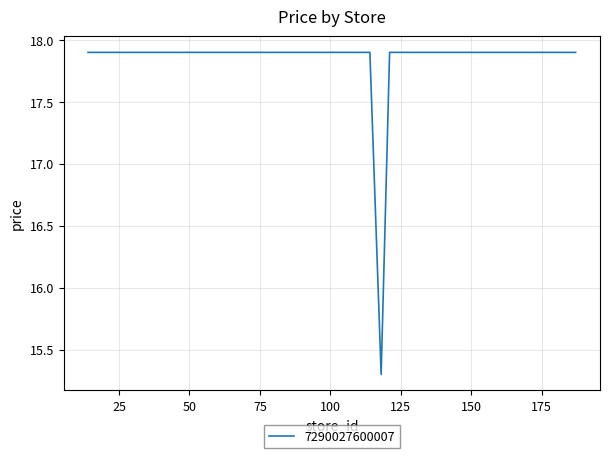

Reading left to right, list all the values displayed in this chart.

17.9	17.9	17.9	17.9	17.9	17.9	17.9	17.9	17.9	17.9	17.9	17.9	17.9	17.9	17.9	17.9	17.9	17.9	17.9	15.3	17.9	17.9	17.9	17.9	17.9	17.9	17.9	17.9	17.9	17.9	17.9	17.9	17.9	17.9	17.9	17.9	17.9	17.9	17.9	17.9